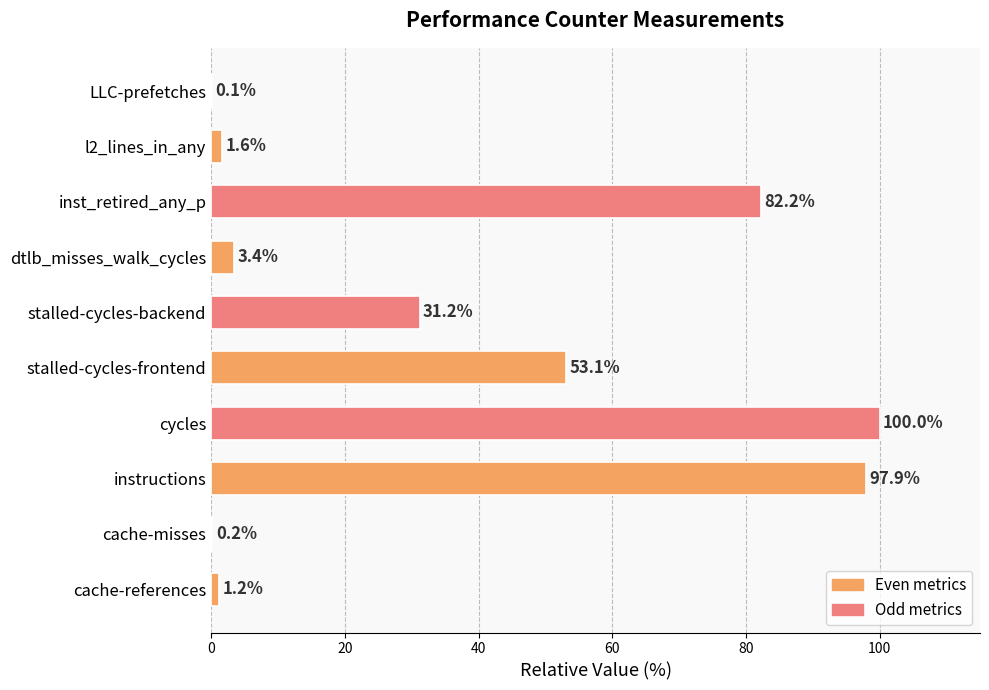

Are the bars horizontal?

Yes